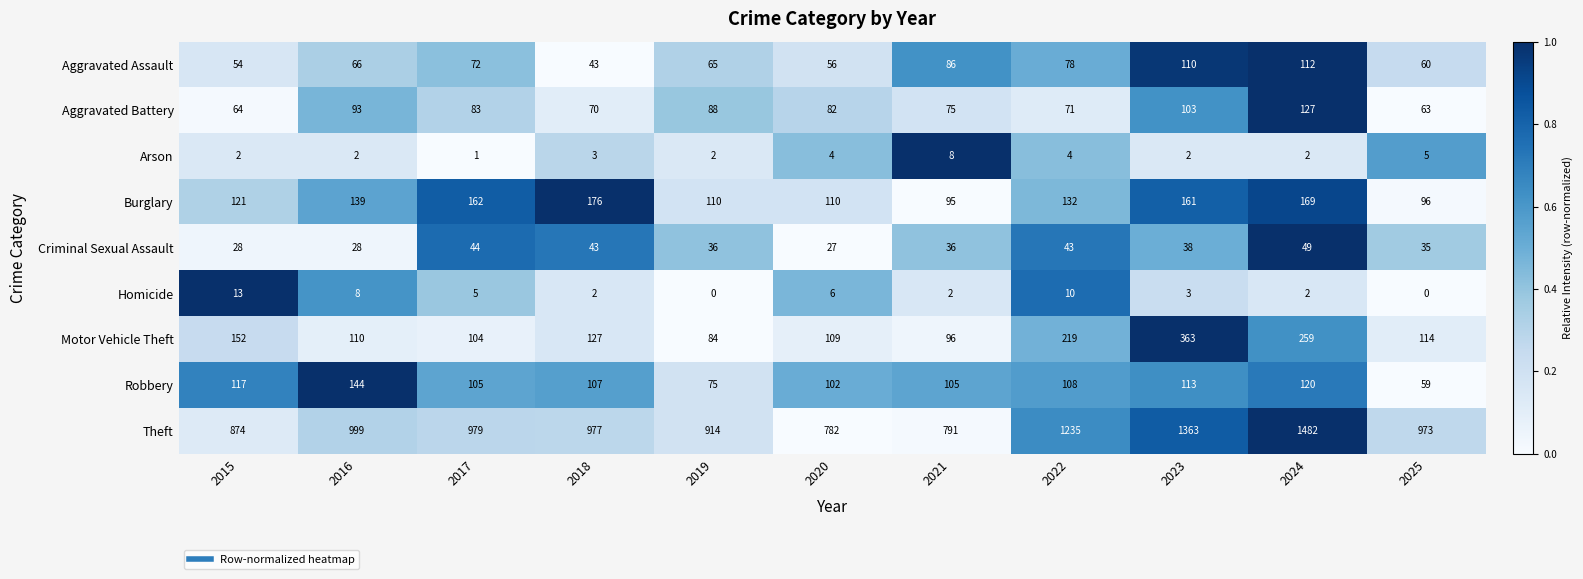

What is the difference between the maximum and minimum values in the Aggravated Battery series?

64